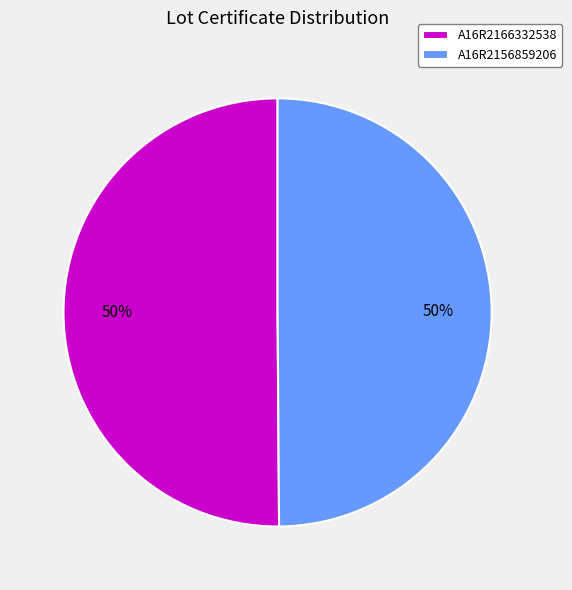

Combined, do A16R2166332538 and A16R2156859206 account for over 50%?

Yes